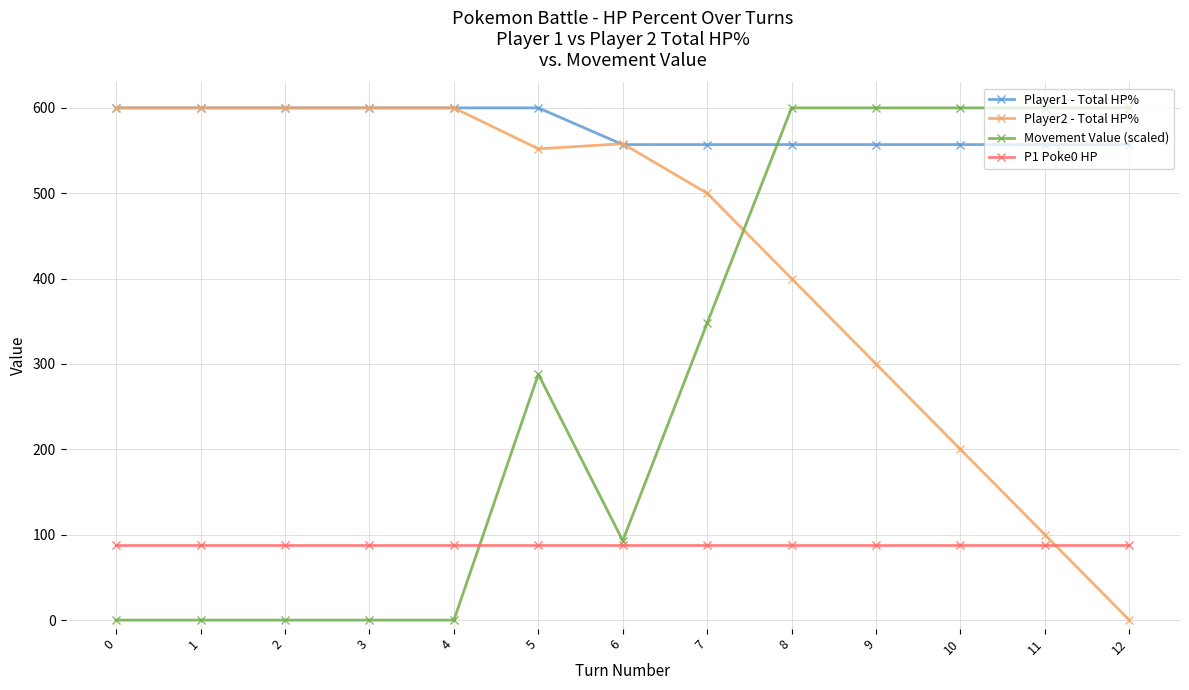

Between which two adjacent categories do Player2 - Total HP% and Movement Value (scaled) first intersect?

7 and 8